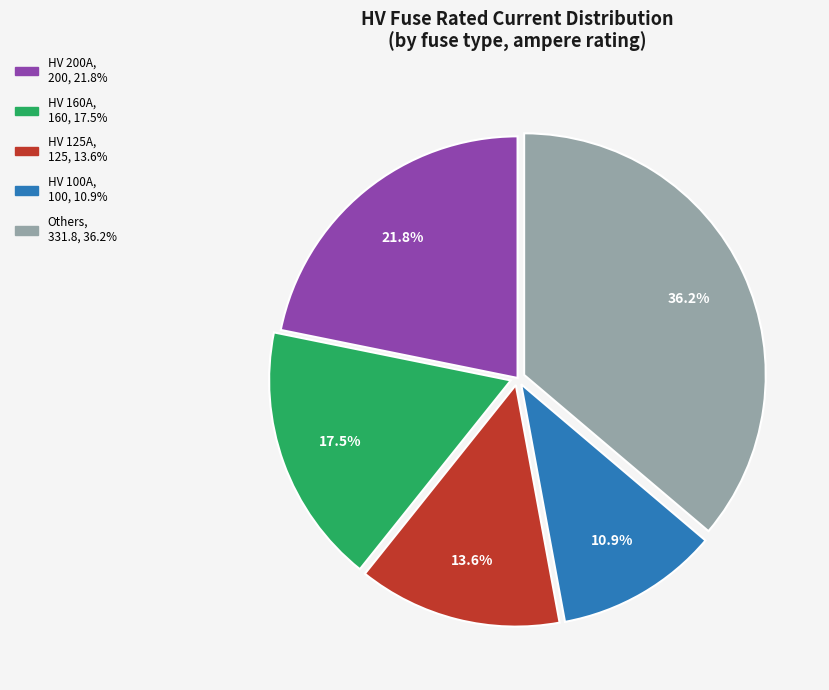

Is there a majority slice in this chart?

No